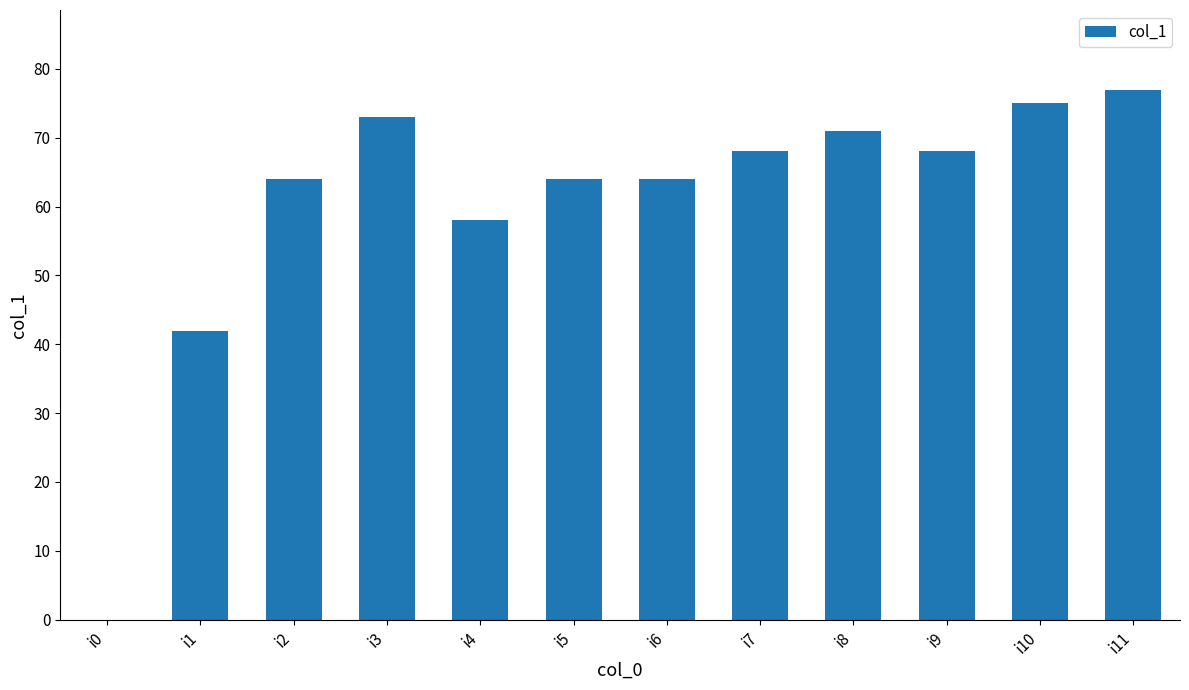

Count the number of data series in this chart.

1